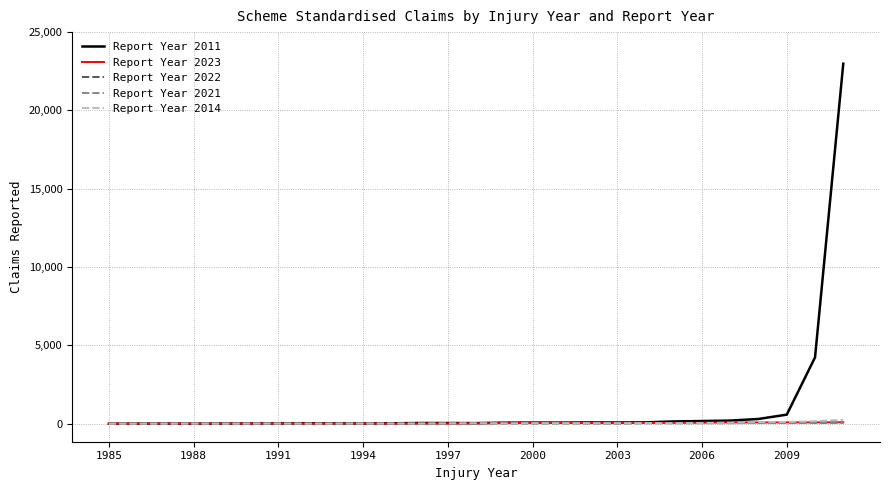

At how many categories does at least one series exceed 5759?

1